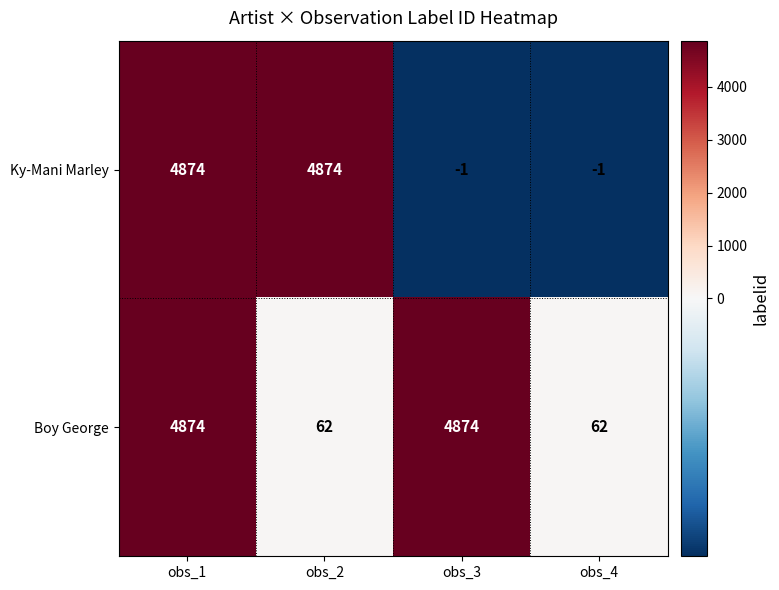

The value of Boy George at obs_4 is 21. True or false?

False